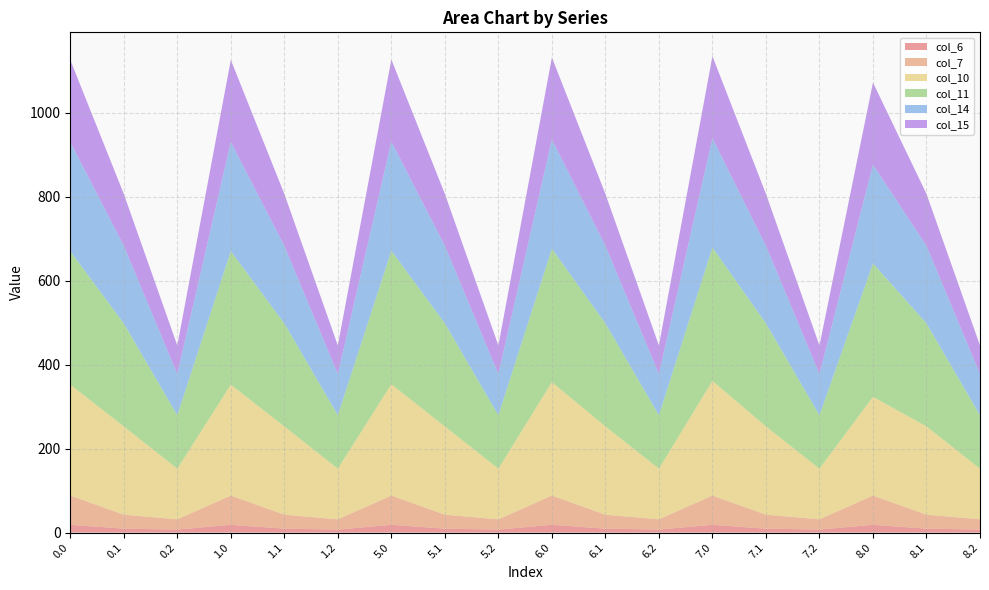

Reading left to right, transcribe all the data shown in this chart.

col_6: 18.5	9.3	7.2	18.5	9.3	7.2	18.5	9.3	7.2	18.5	9.3	7.2	18.5	9.3	7.2	18.5	9.3	7.2
col_7: 69.7	33.3	24.4	69.7	33.3	24.4	69.7	33.3	24.4	69.7	33.3	24.4	69.7	33.3	24.4	69.7	33.3	24.4
col_10: 264.0	210.2	120.6	264.0	210.2	120.6	265.0	210.2	120.6	270.0	210.2	120.6	273.0	210.2	120.6	235.0	210.2	120.6
col_11: 317.7	245.2	127.2	317.7	245.2	127.2	317.7	245.2	127.2	317.7	245.2	127.2	317.7	245.2	127.2	317.7	245.2	127.2
col_14: 260.1	184.8	98.1	260.1	184.8	98.1	260.1	184.8	98.1	260.1	184.8	98.1	260.1	184.8	98.1	235.3	184.8	98.1
col_15: 195.4	123.6	68.0	195.4	123.6	68.0	195.4	123.6	68.0	195.4	123.6	68.0	195.4	123.6	68.0	195.4	123.6	68.0